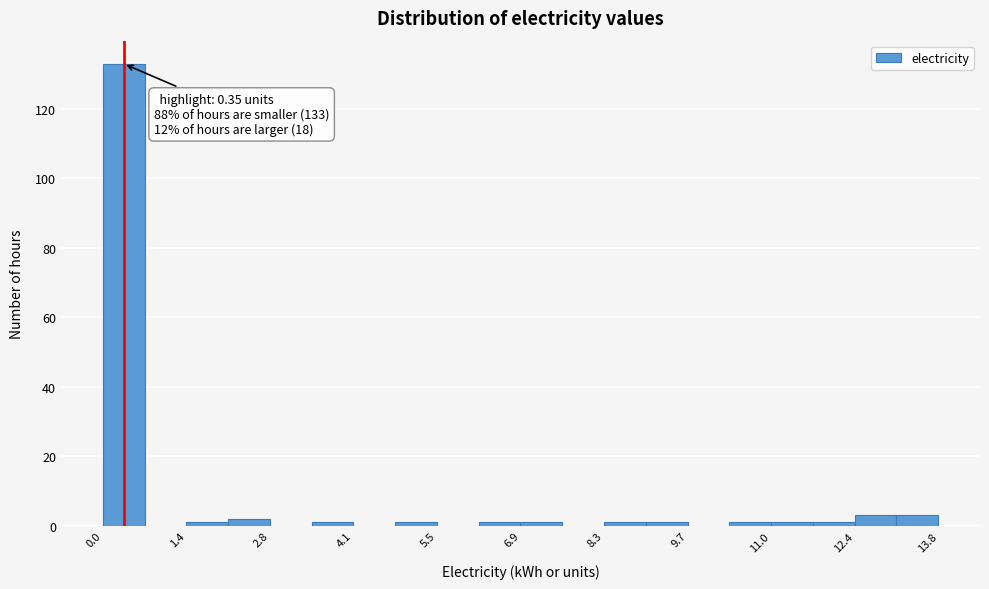

Around what value on the x-axis is the tallest bar? Give the approximate position of its centre, as read against the axis.

0.4